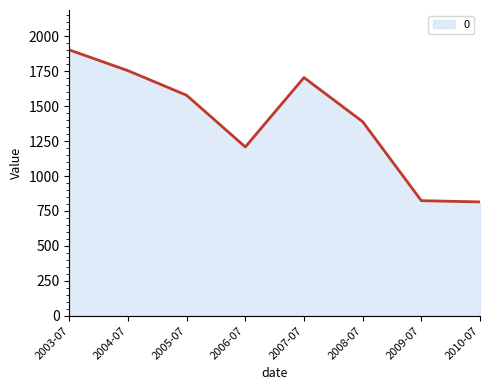

Rank the categories by value from highest to lowest.

2003-07, 2004-07, 2007-07, 2005-07, 2008-07, 2006-07, 2009-07, 2010-07